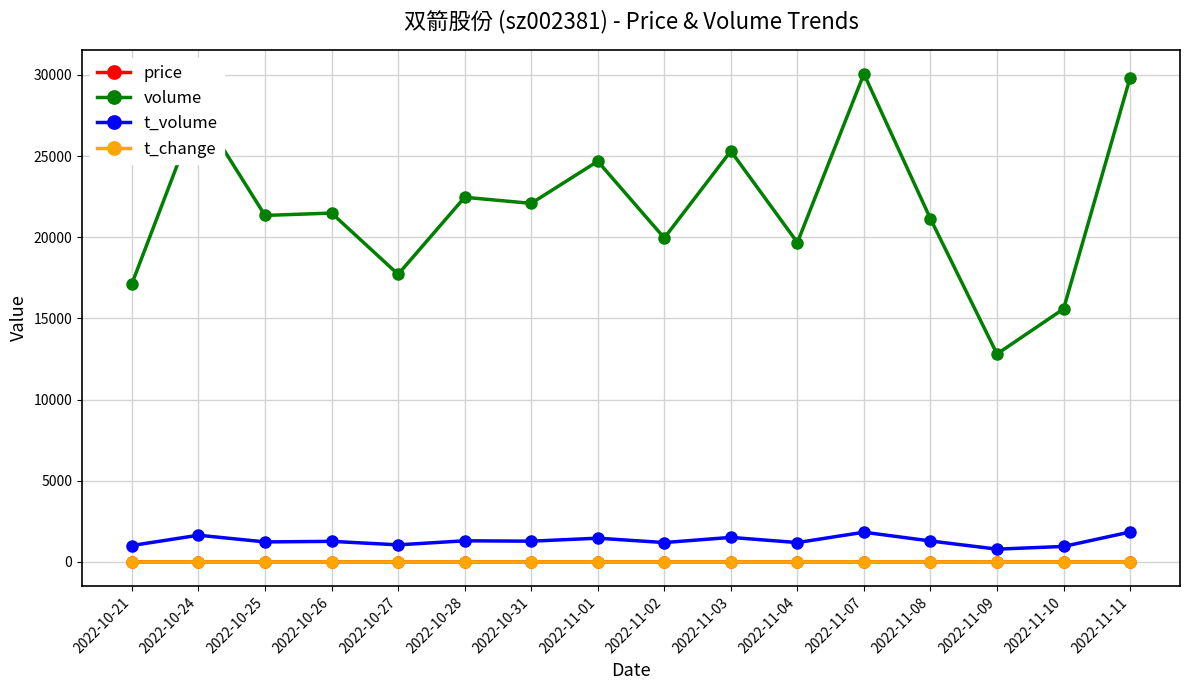

Is the value of t_change at 2022-10-31 greater than the value of t_volume at 2022-11-01?

No